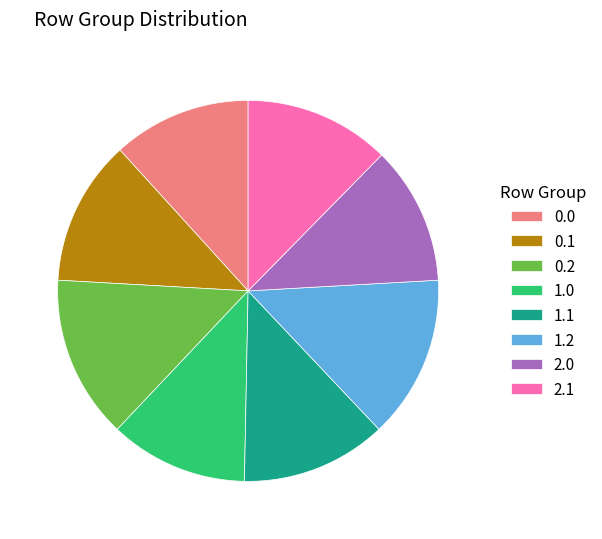

Does any single category account for the majority?

No